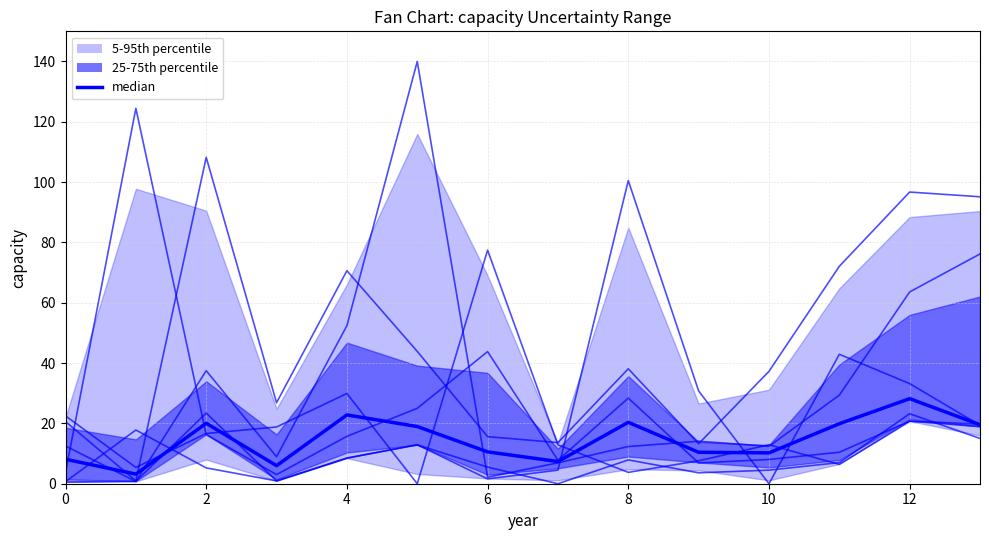

At which label is col_17 closest to 63?

6